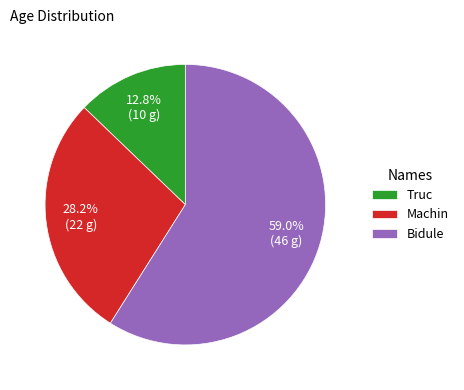

Rank the categories by value from lowest to highest.

Truc, Machin, Bidule